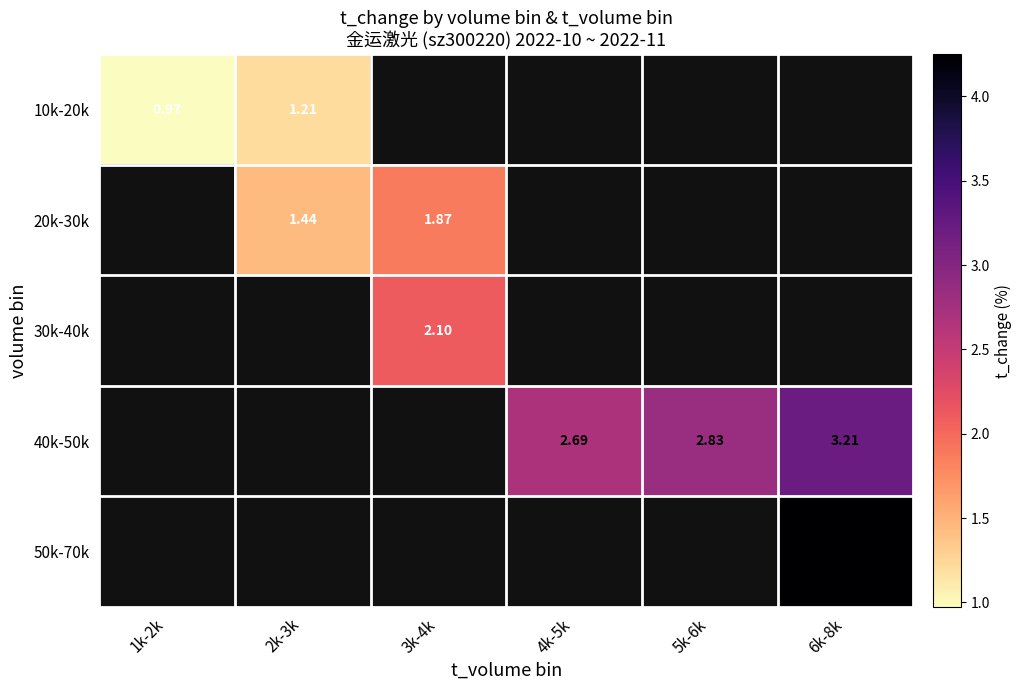

Is the value of 10k-20k at 2k-3k greater than the value of 20k-30k at 3k-4k?

No